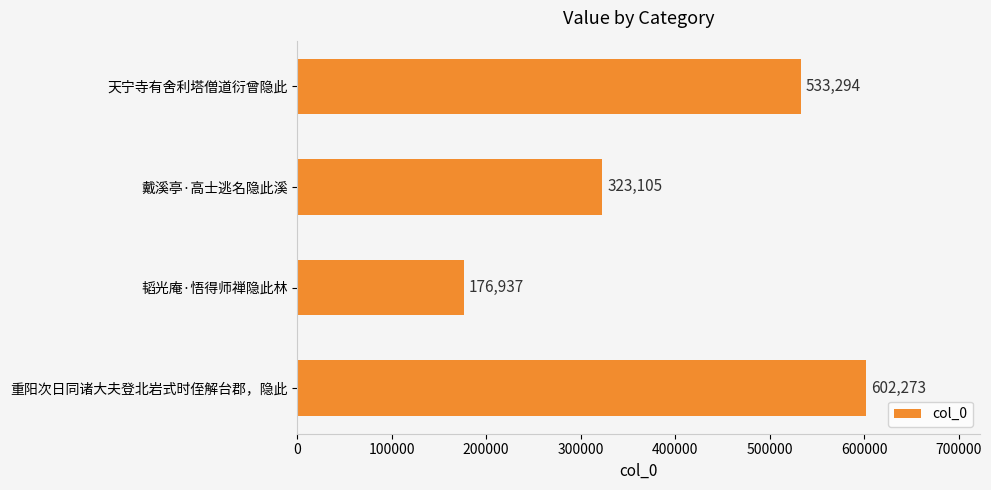

Reading top to bottom, transcribe all the data shown in this chart.

533294	323105	176937	602273